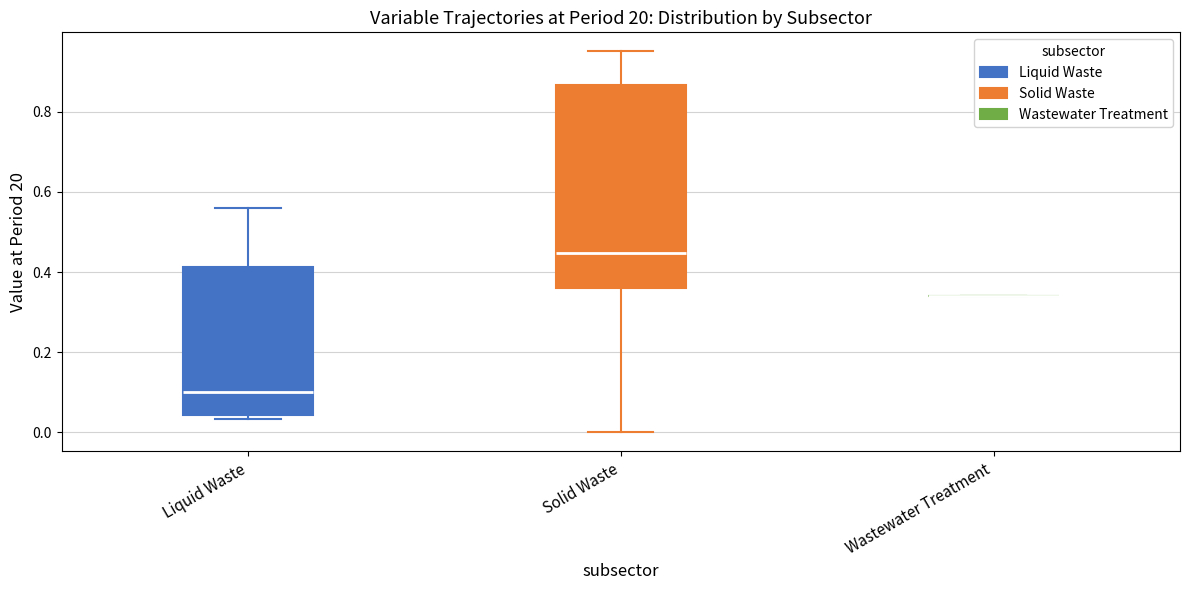

Reading left to right, transcribe this box plot: for each box, give where its median line is, the range the box spans, and where its two whiskers end, as read against the y-axis. The values are not printed on the chart, so give them approximately, as read against the axis.

Liquid Waste: median 0.10, box 0.04 to 0.42, whiskers 0.04 (just below the box's lower edge) to 0.56
Solid Waste: median 0.44, box 0.36 to 0.86, whiskers 0.00 to 0.96
Wastewater Treatment: box collapsed to a line at 0.34, whiskers 0.34 to 0.34